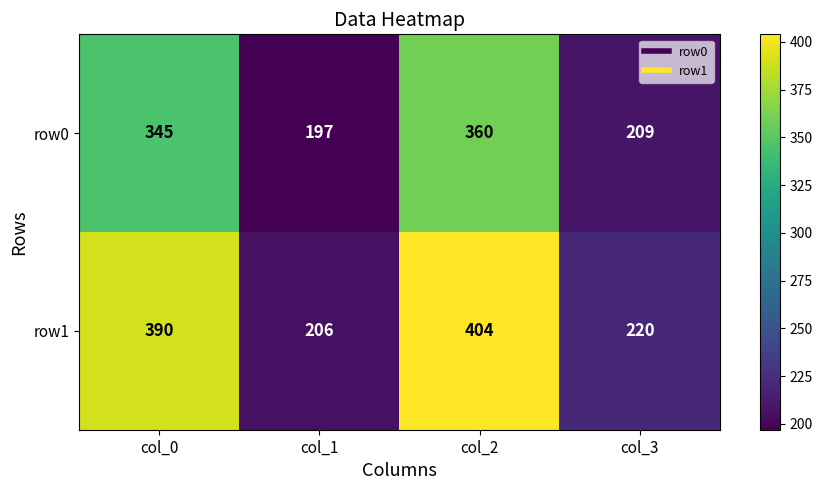

The row0 series shows 197 at col_1. True or false?

True